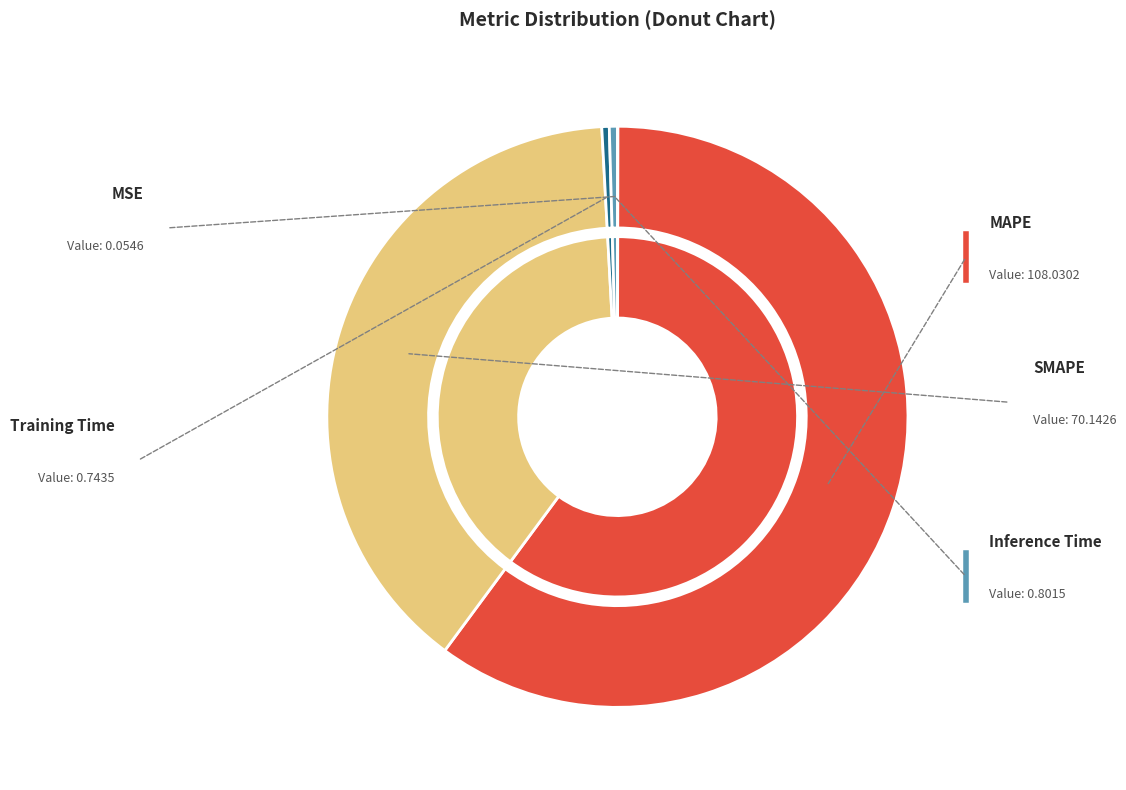

Count the number of slices in the pie.

5